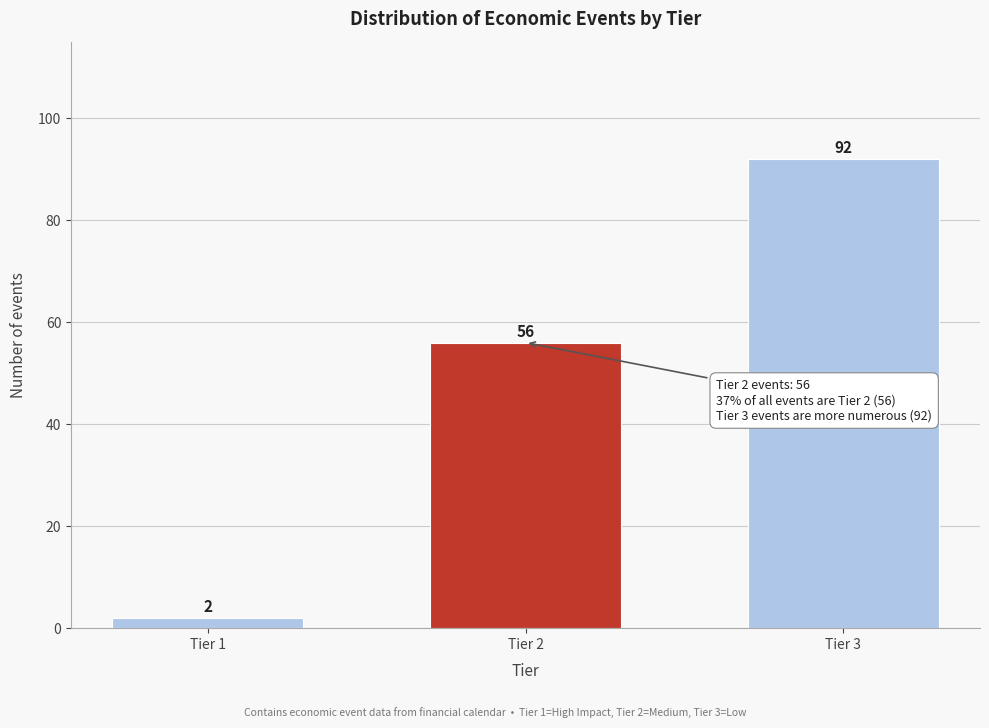

Reading left to right, transcribe all the data shown in this chart.

2	56	92